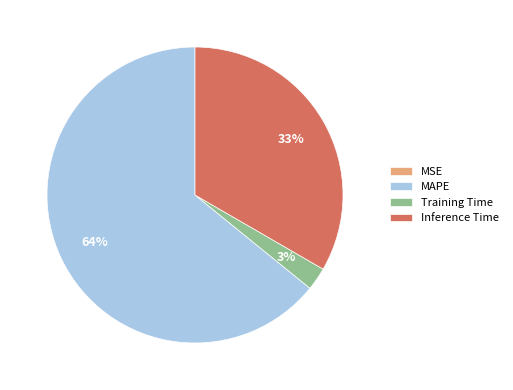

Do Training Time and Inference Time together represent more than half of the pie?

No